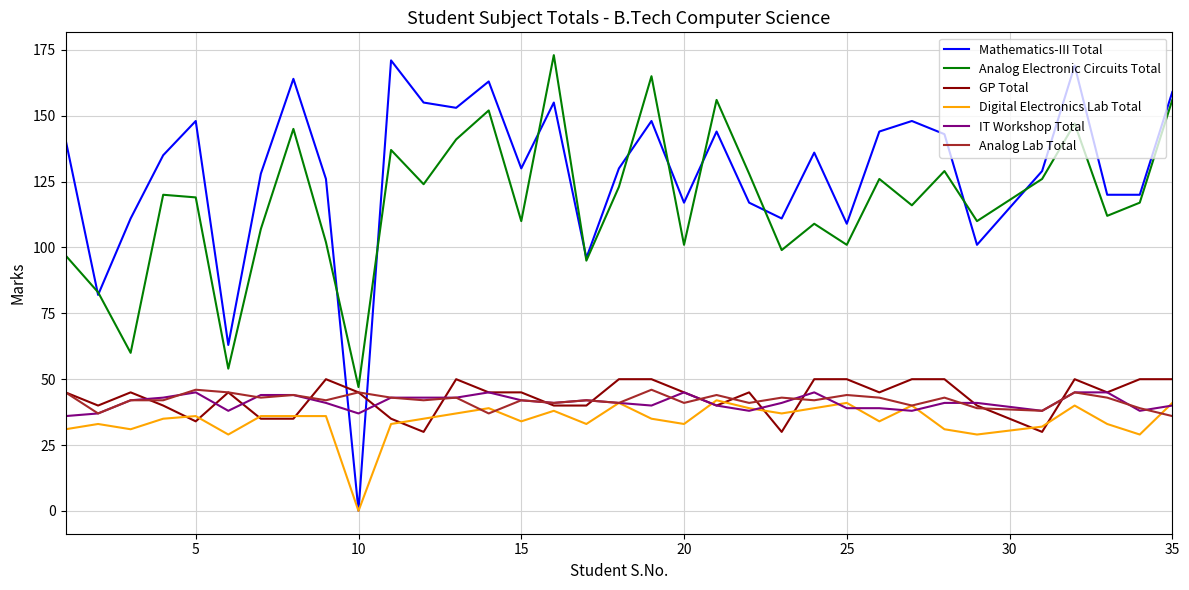

After their last crossing, which series has the higher values: Mathematics-III Total or IT Workshop Total?

Mathematics-III Total